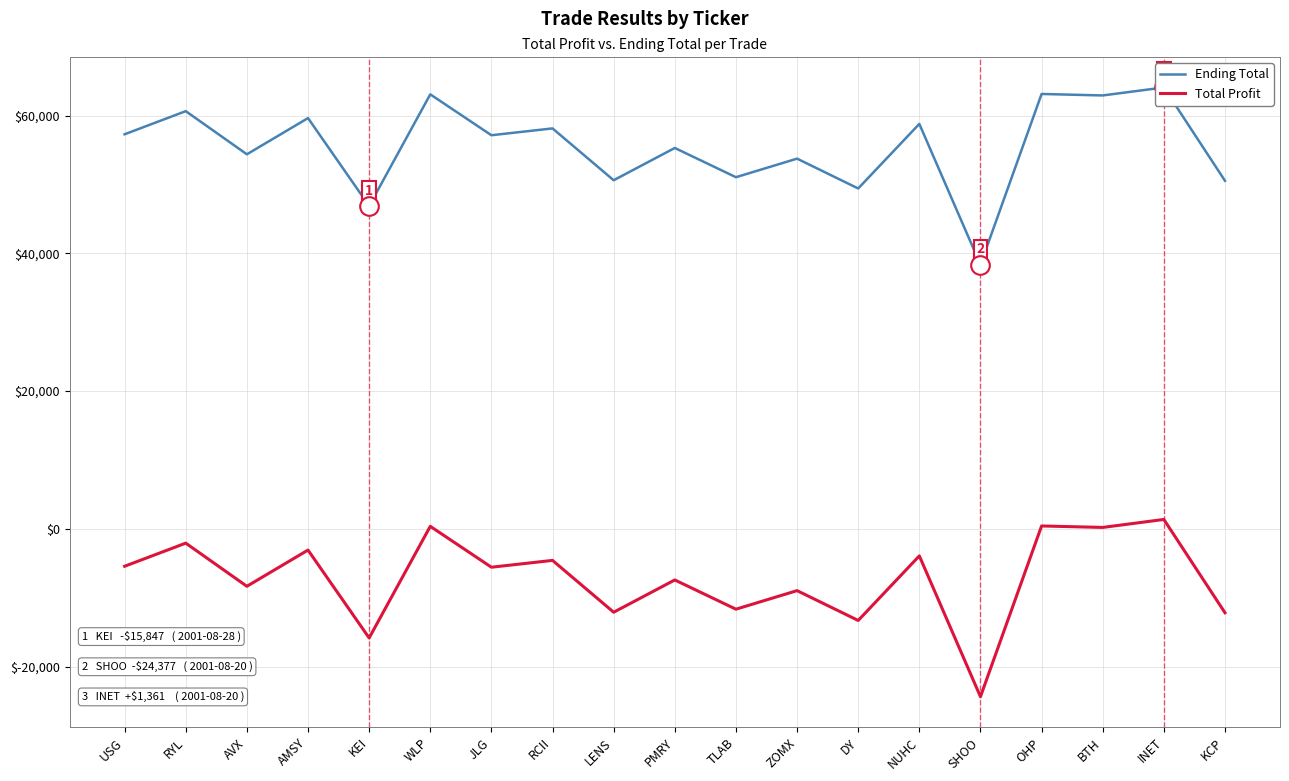

Which series reaches the maximum Y coordinate?

Ending Total